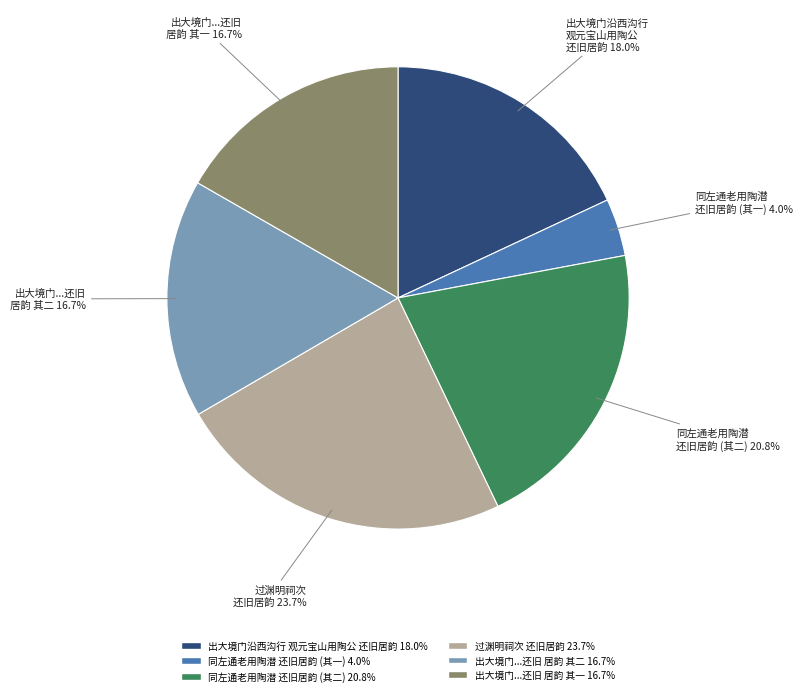

Does any single category account for the majority?

No